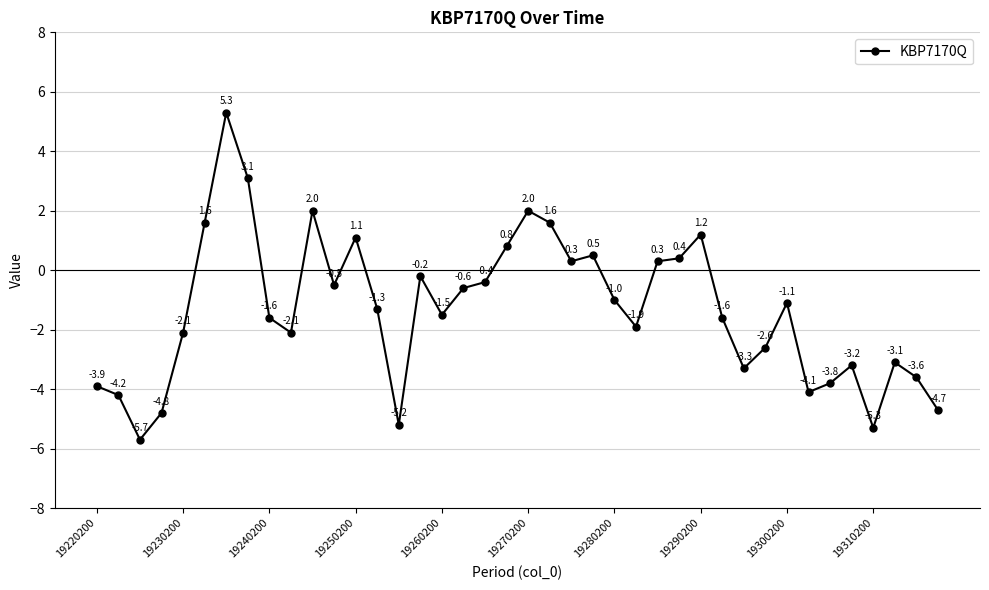

Reading left to right, transcribe all the data shown in this chart.

-3.9	-4.2	-5.7	-4.8	-2.1	1.6	5.3	3.1	-1.6	-2.1	2.0	-0.5	1.1	-1.3	-5.2	-0.2	-1.5	-0.6	-0.4	0.8	2.0	1.6	0.3	0.5	-1.0	-1.9	0.3	0.4	1.2	-1.6	-3.3	-2.6	-1.1	-4.1	-3.8	-3.2	-5.3	-3.1	-3.6	-4.7